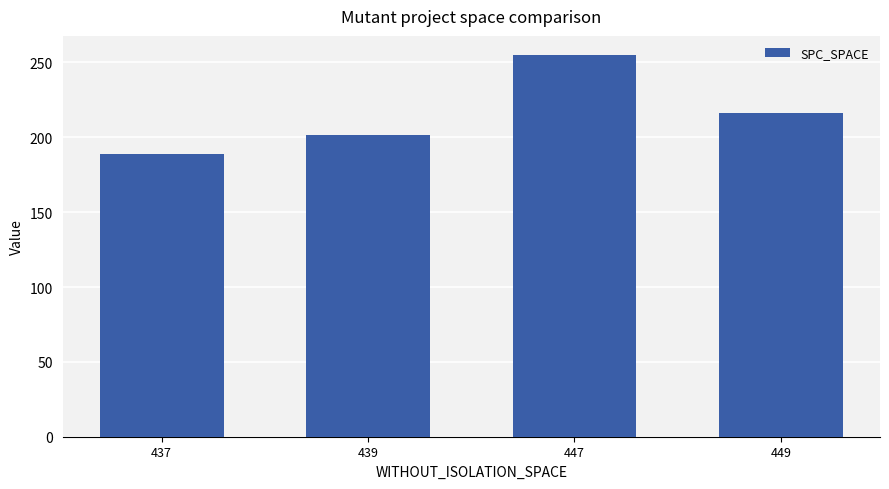

What is the average value?

215.4